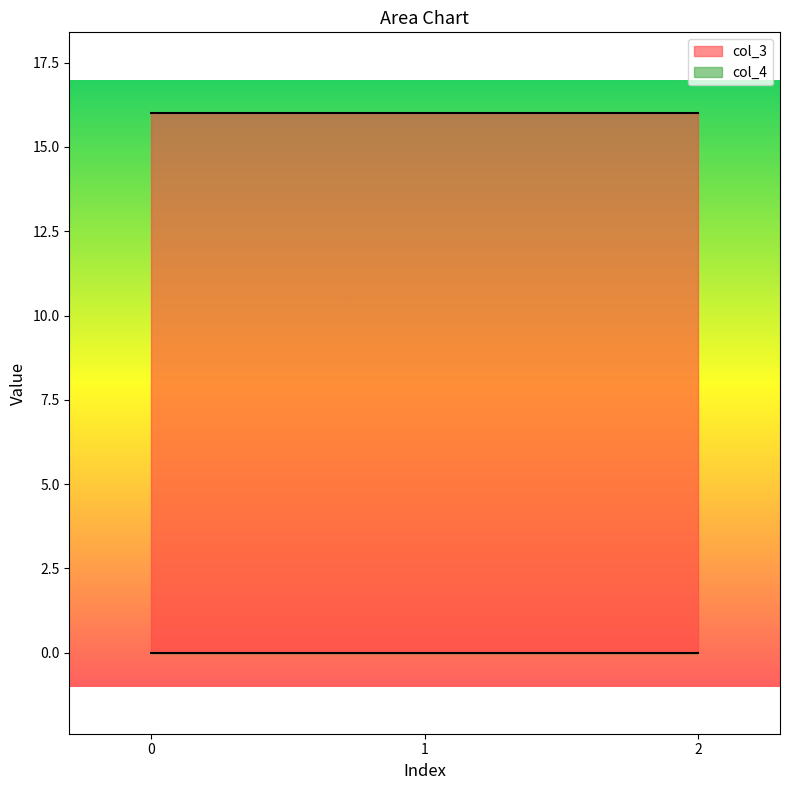

Reading left to right, extract all data points from this chart.

col_3: 16	16	16
col_4: 0	0	0